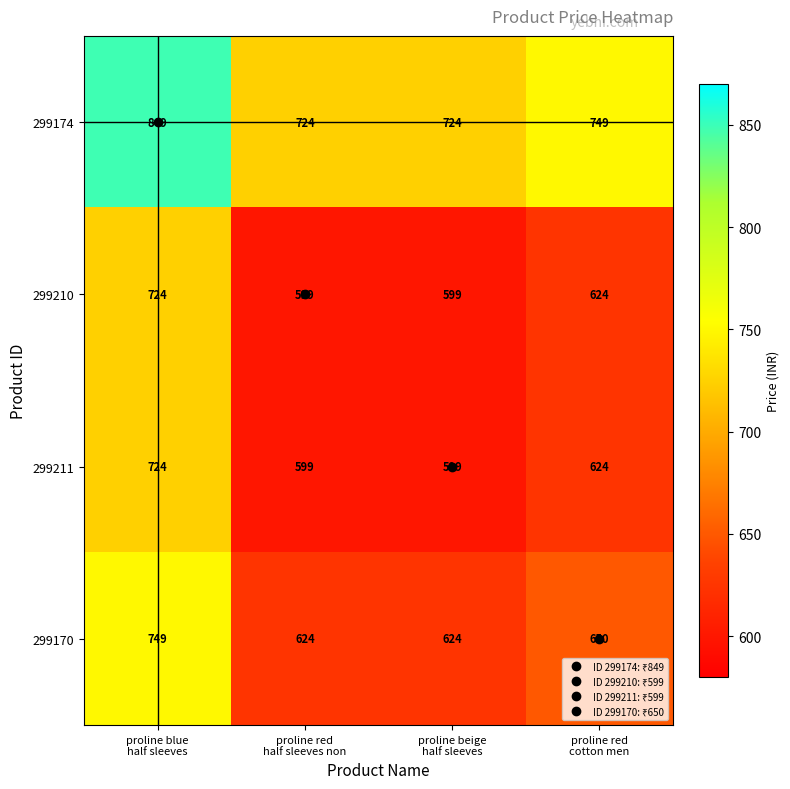

What is the difference between the maximum and minimum values in the 299211 series?

125